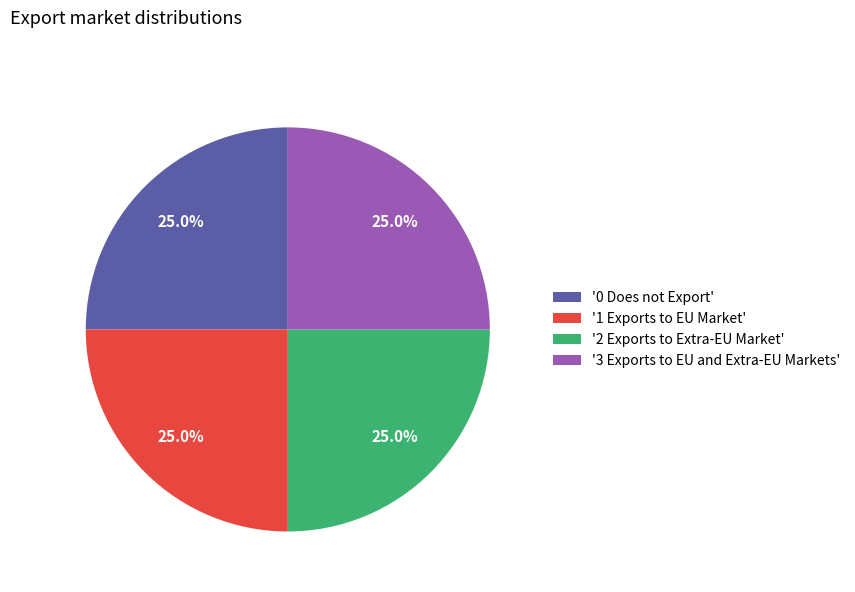

Does any single category account for the majority?

No